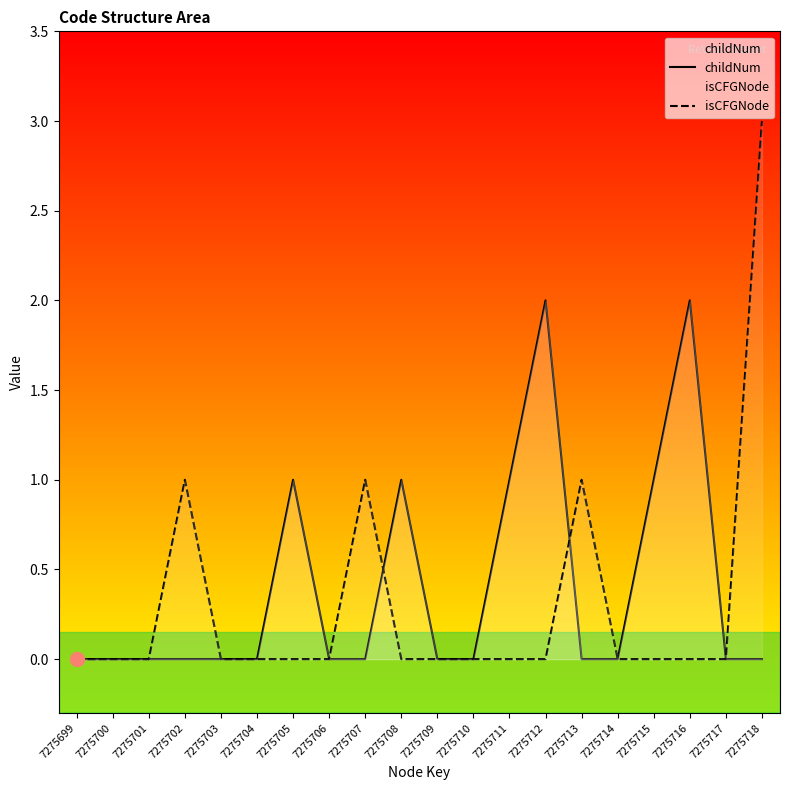

How many interior local peaks does the childNum series have?

4